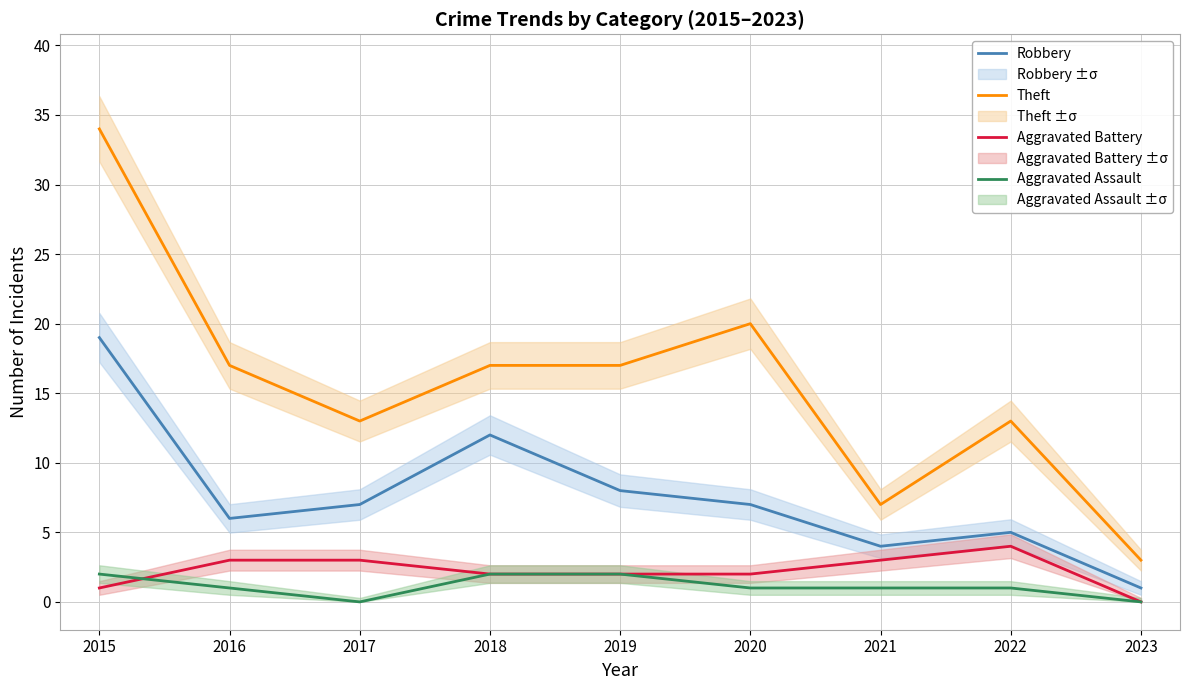

True or false: Robbery and Aggravated Battery intersect in this chart.

False